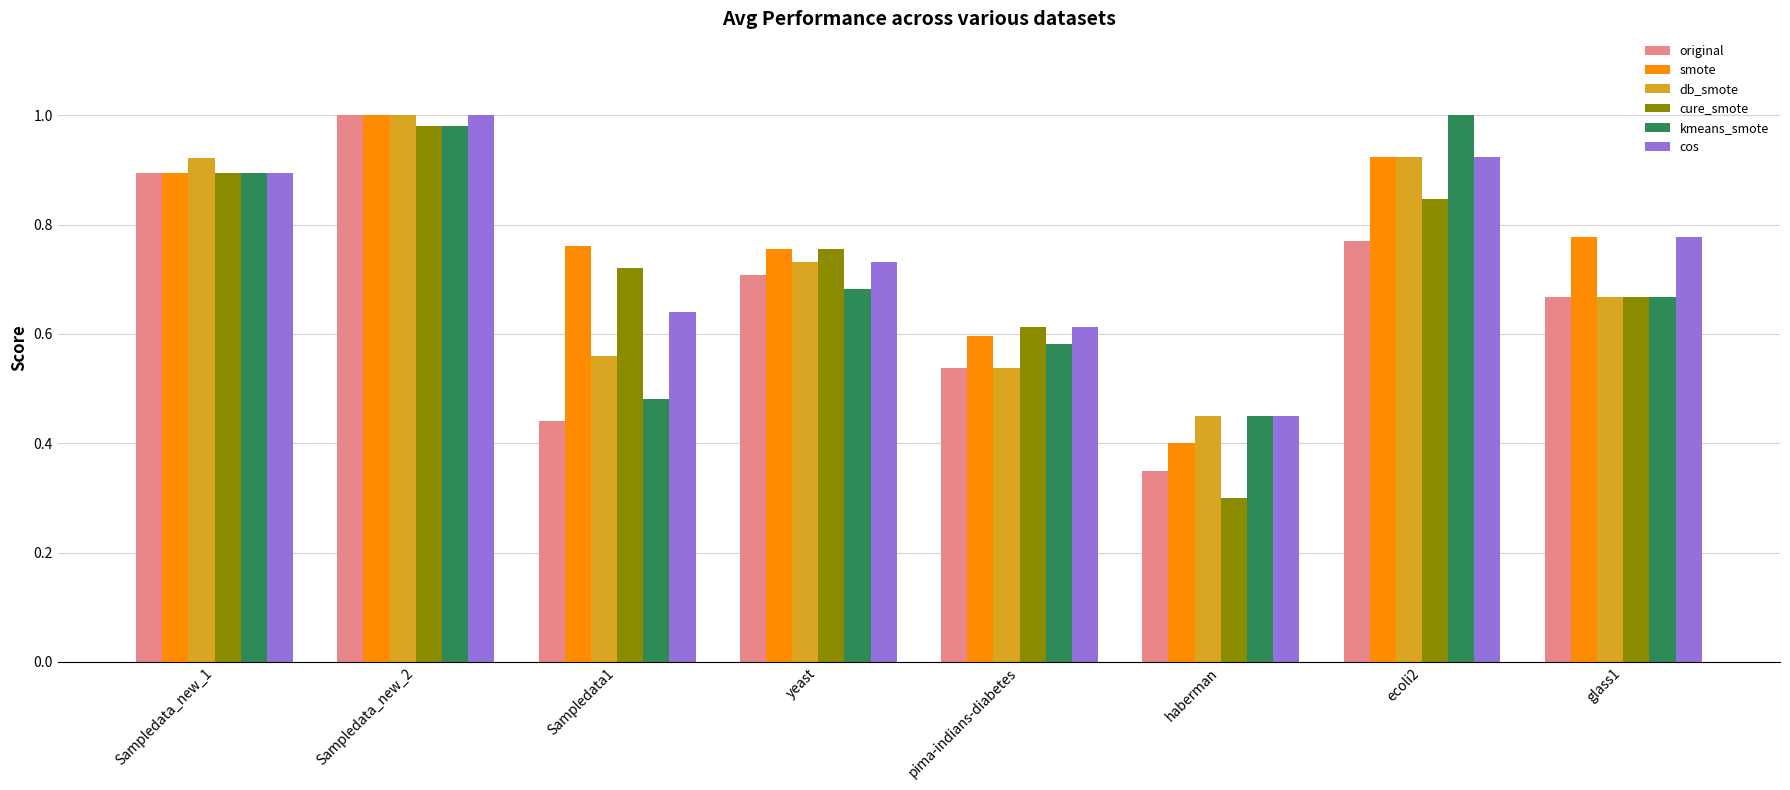

Which series has the widest spread of values?

cure_smote